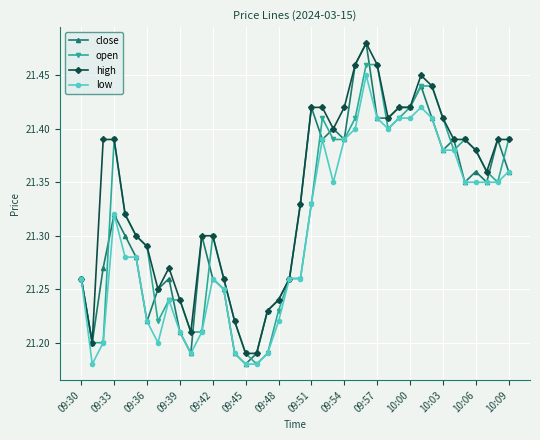

Which series has the largest total across all categories?

high